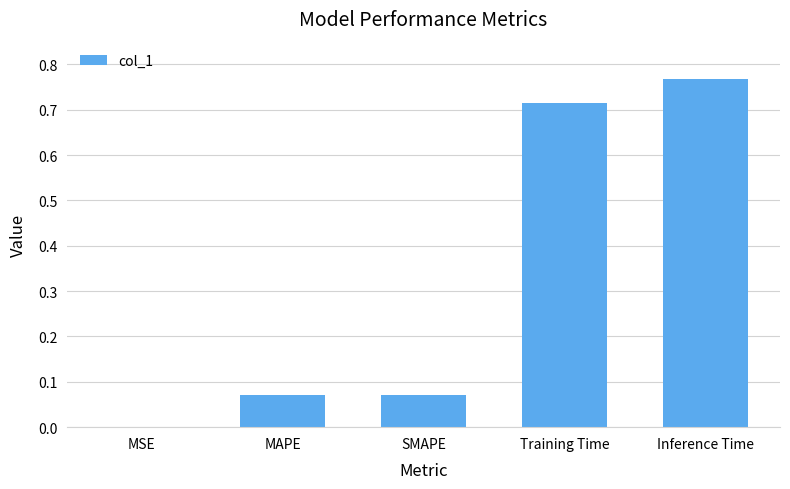

Is it true that the value at Training Time is 1.1?

False